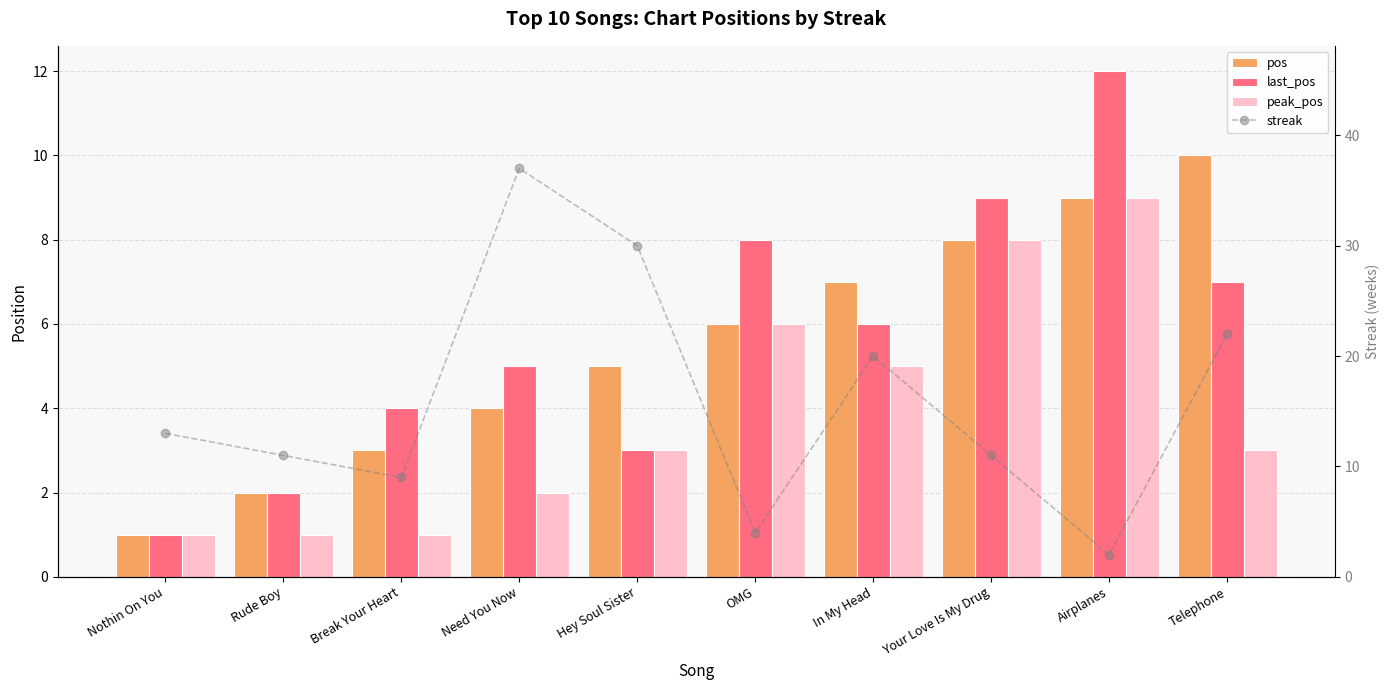

Count the number of categories in the chart.

10